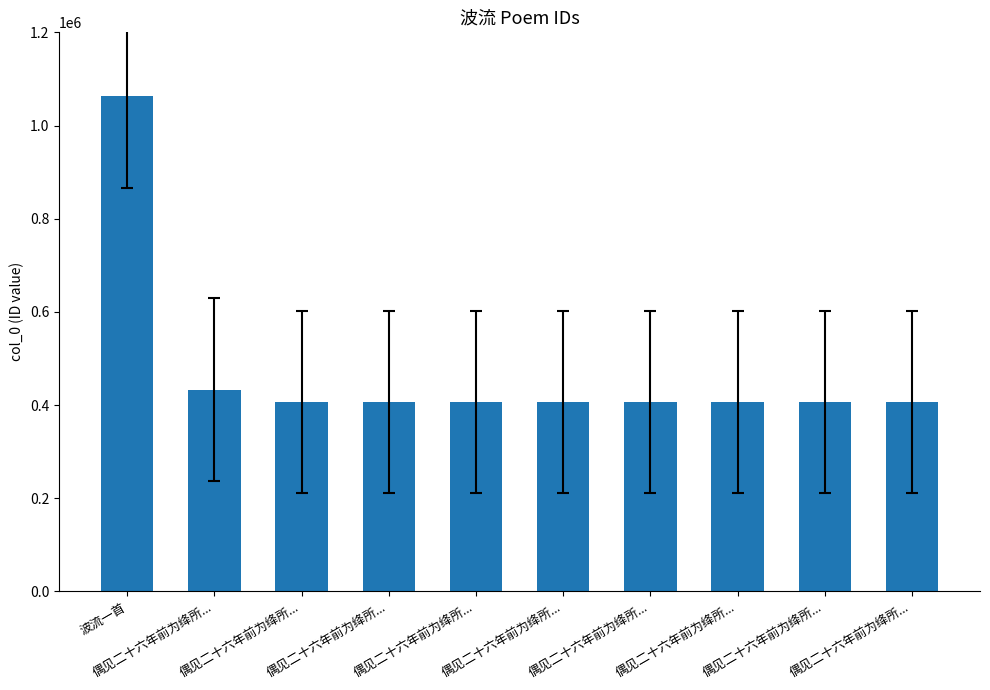

True or false: the data shows 622498 at 波流一首.

False